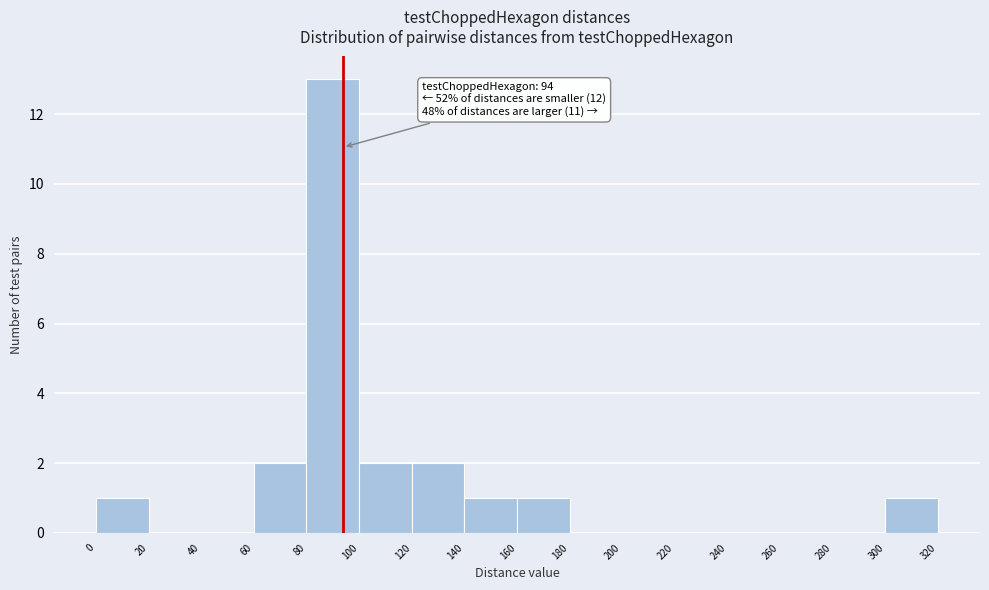

Over which range of the x-axis is the bar tallest?

80 to 100